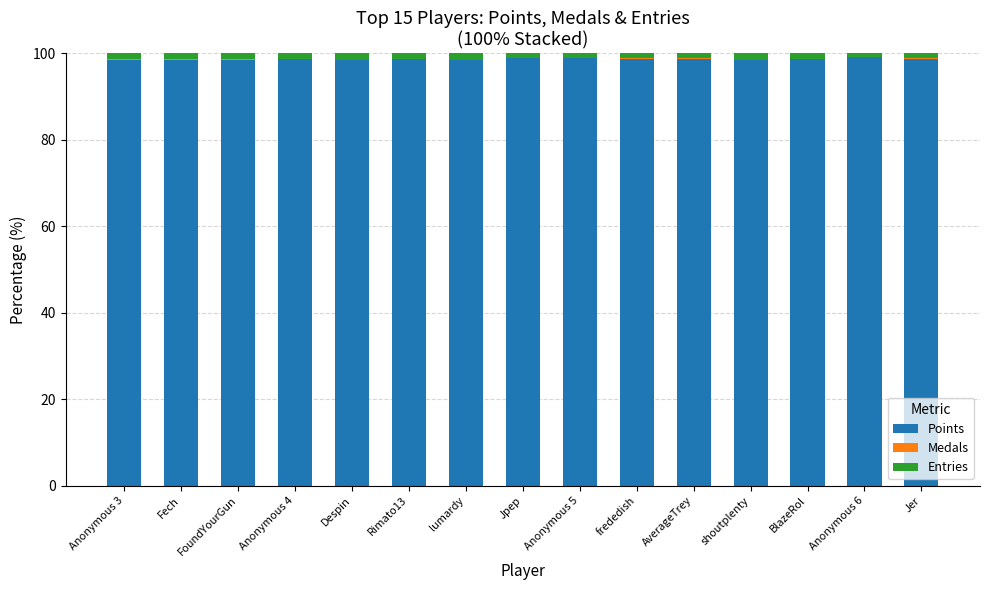

Is it true that Points equals 151.7 at Anonymous 4?

False